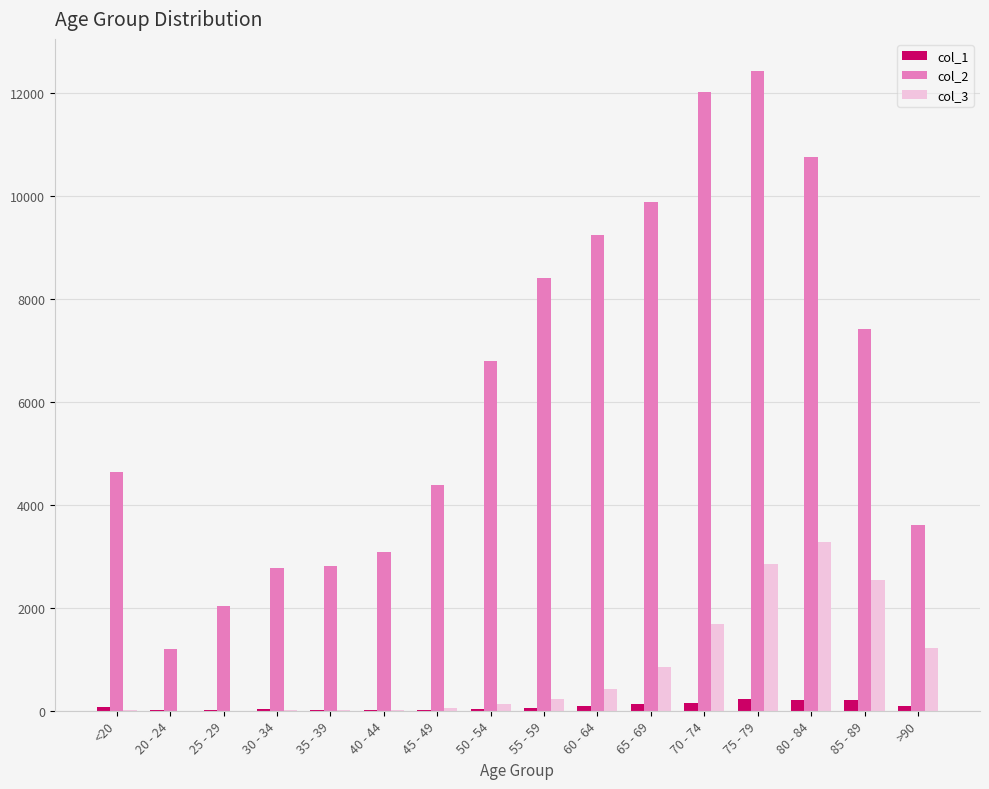

The value of col_2 at 65 - 69 is 3743. True or false?

False